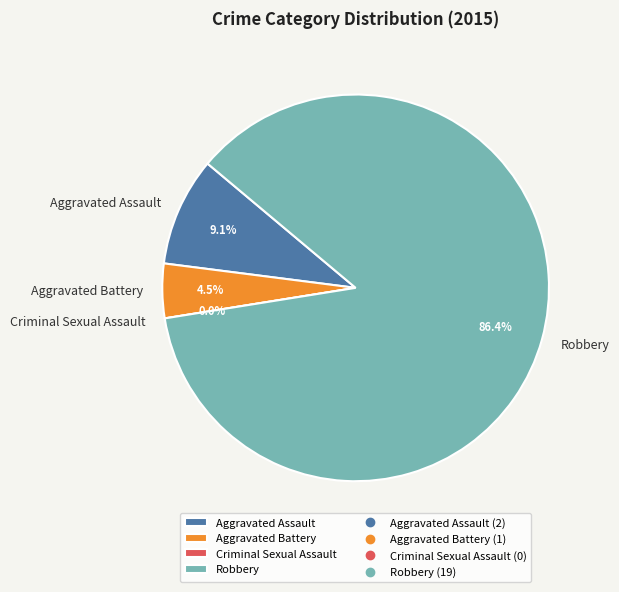

To the nearest percent, what portion does Aggravated Assault represent?

9%